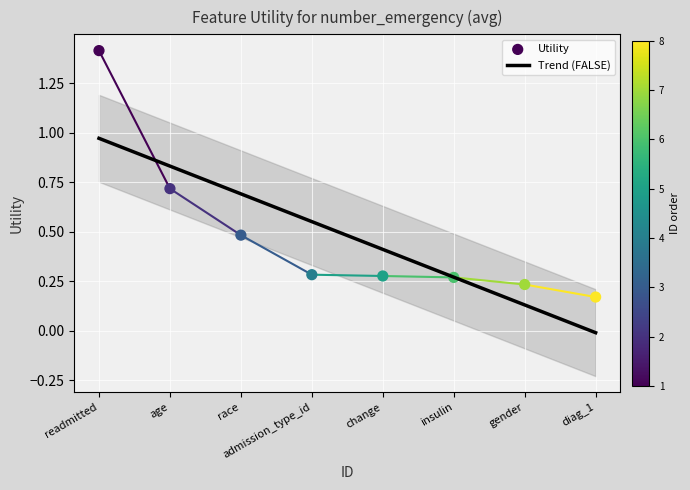

What is the change in value from readmitted to diag_1?

-1.2